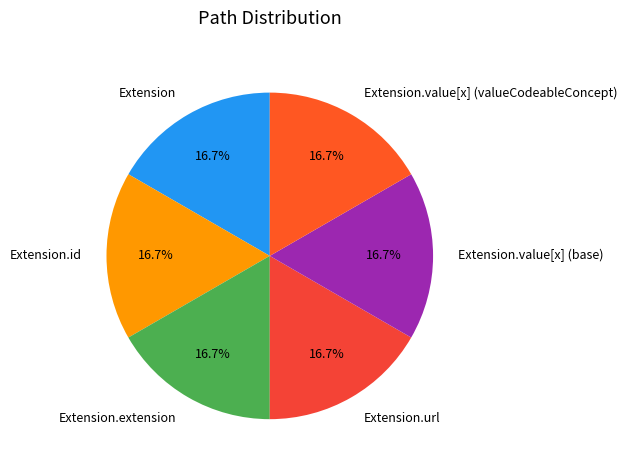

Is there a majority slice in this chart?

No